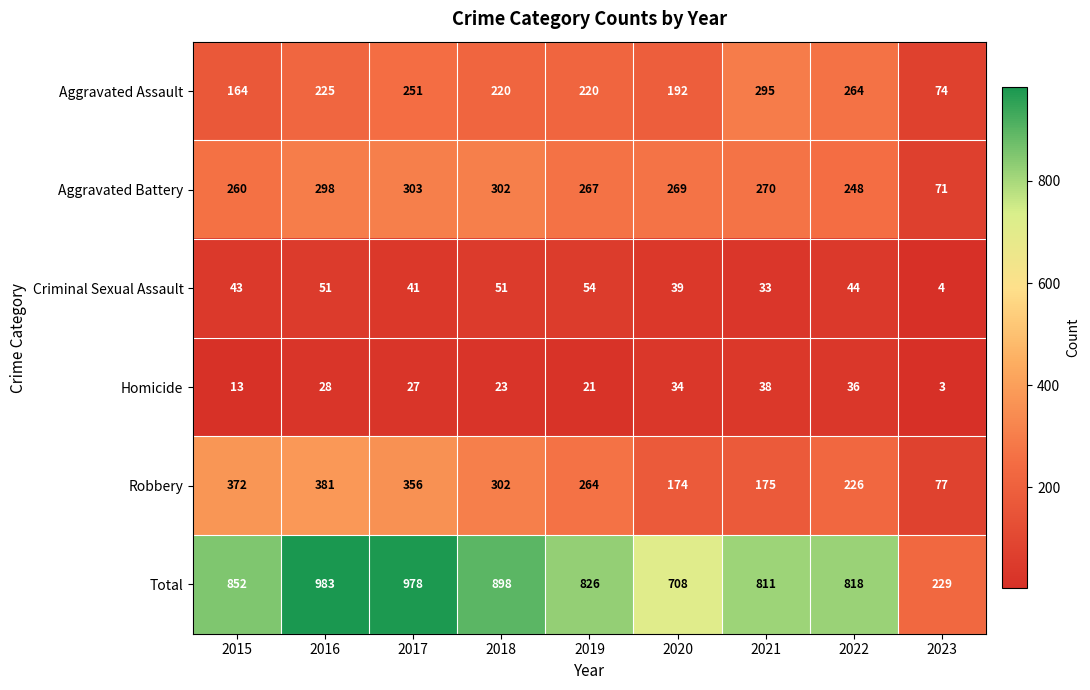

What is the difference between the Total values at 2022 and 2021?

7